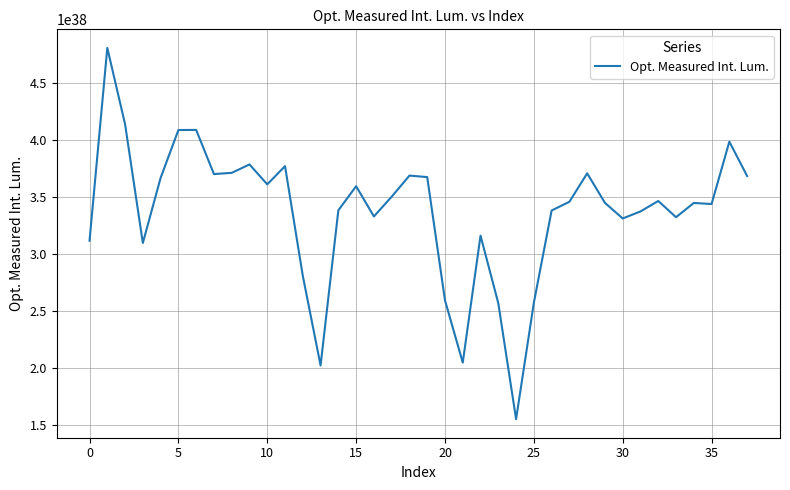

Does the chart display data point markers on the line(s)?

No